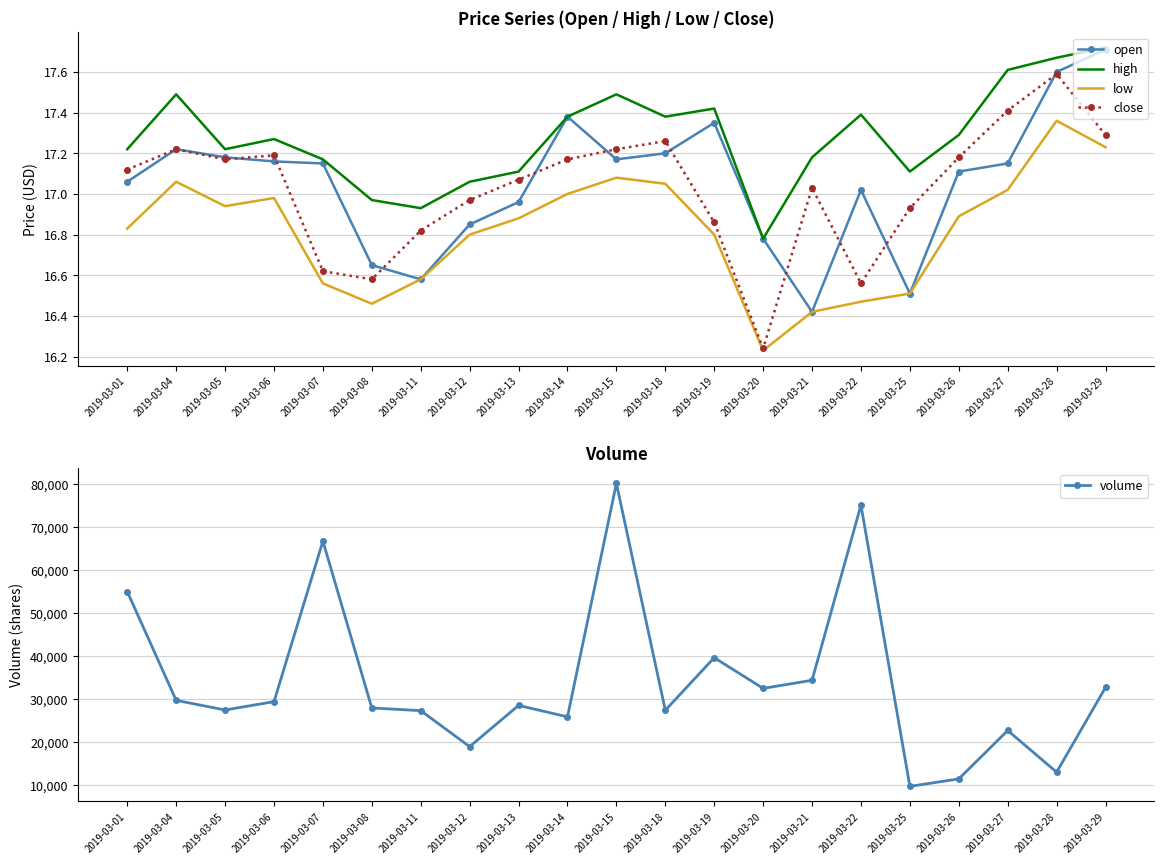

True or false: high and volume intersect in this chart.

False